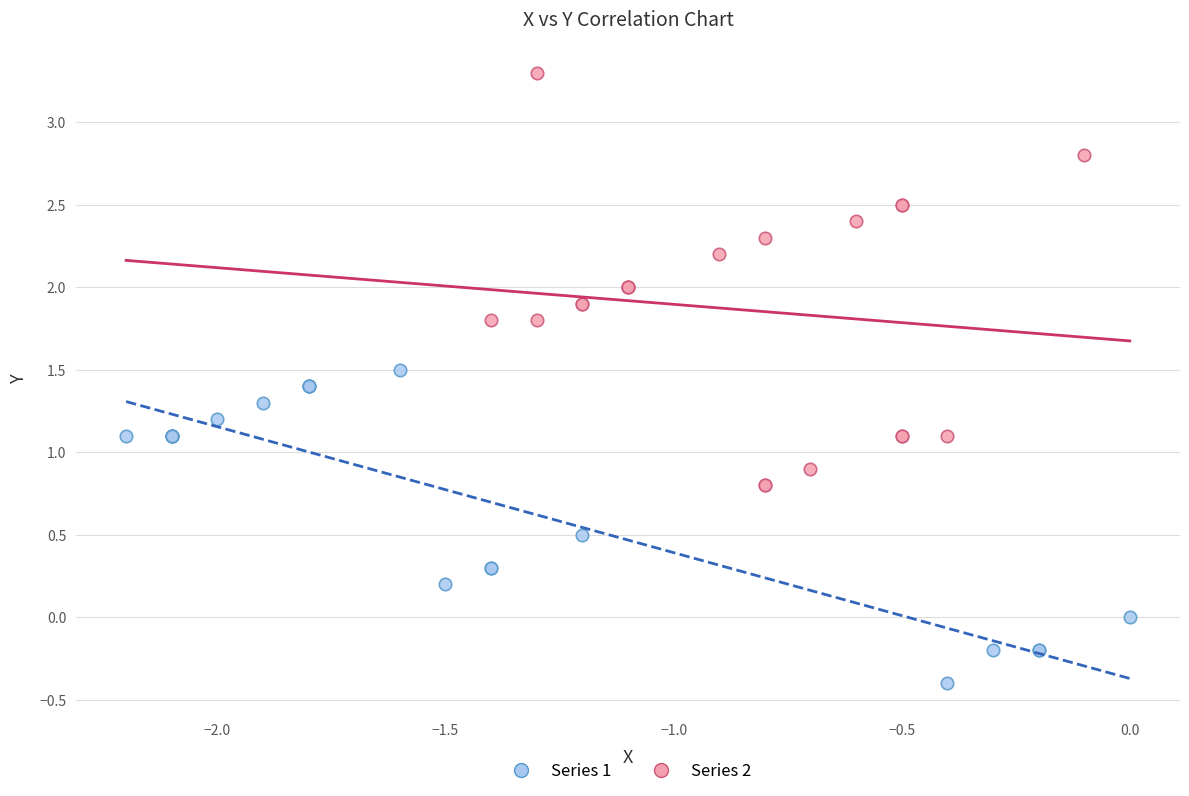

Which series contains the highest Y value?

Series 2